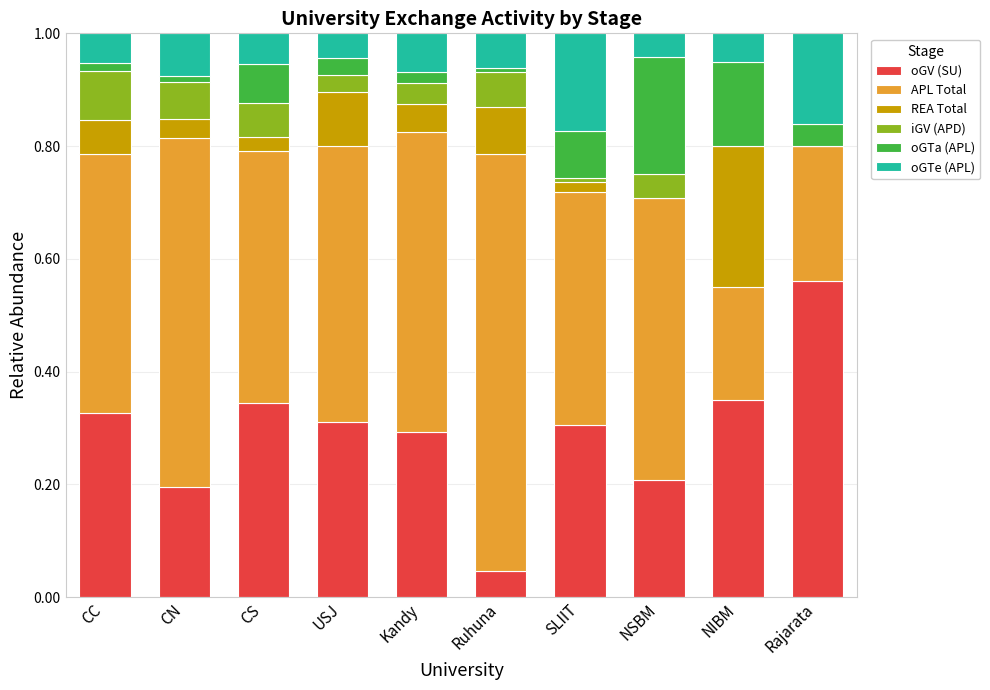

True or false: oGV (SU) has a value of 0.1 at CN.

False